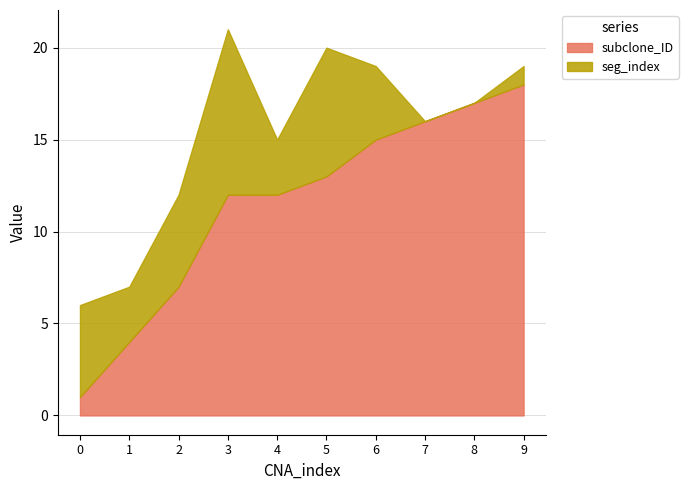

List the labels in order of value, smallest first.

0, 1, 2, 3, 4, 5, 6, 7, 8, 9